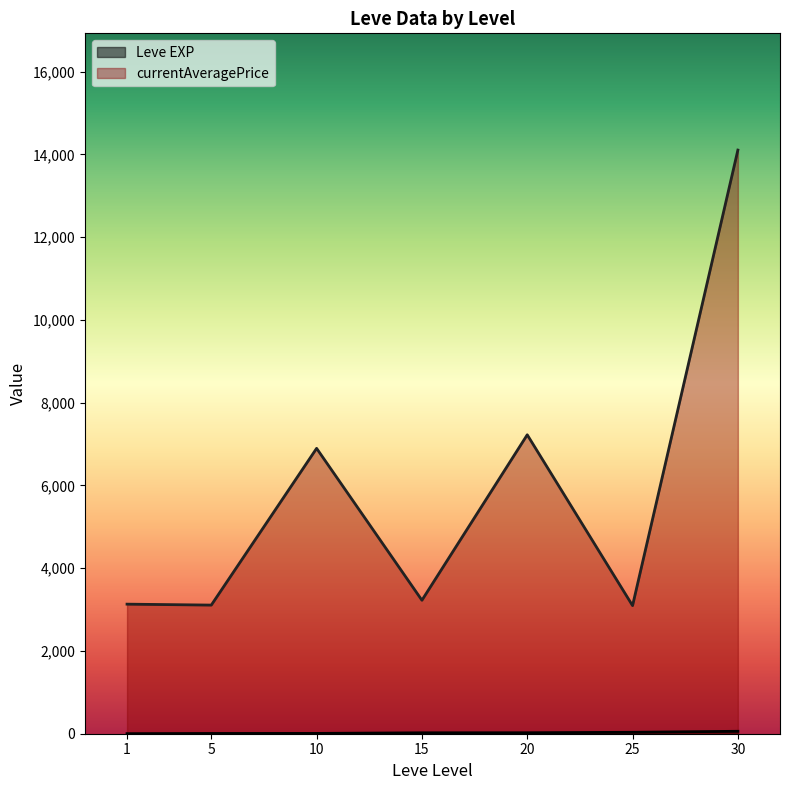

At which category is the sum across all series the highest?

30